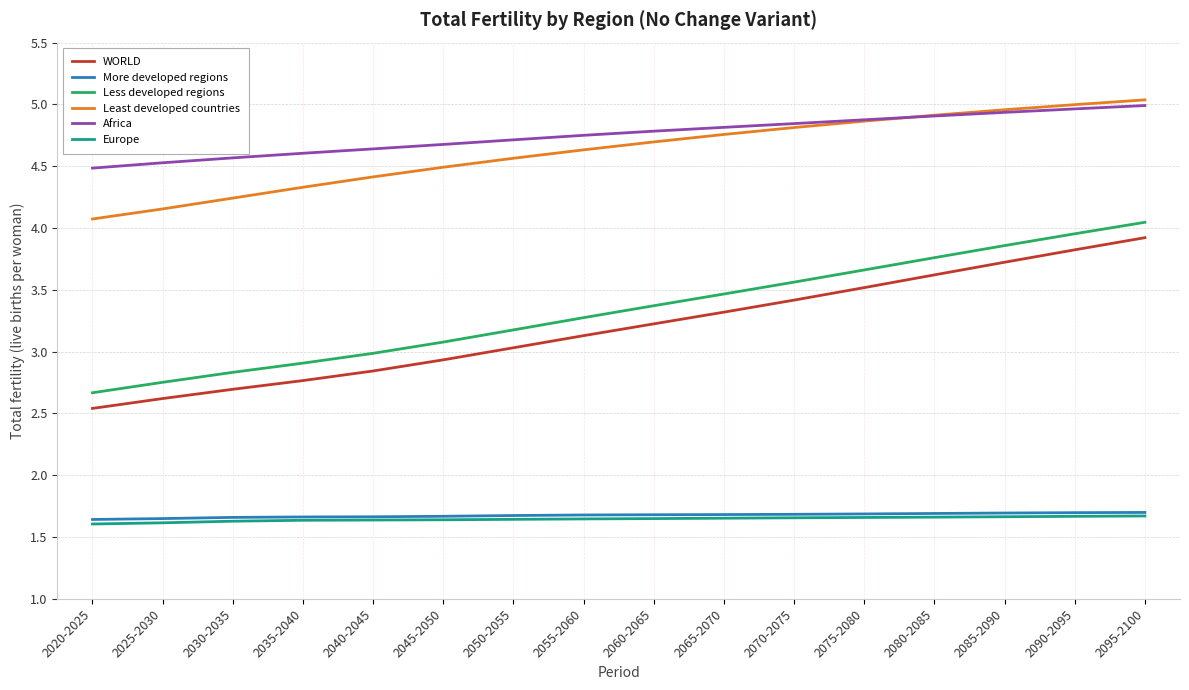

True or false: Least developed countries has a value of 5.0 at 2085-2090.

True